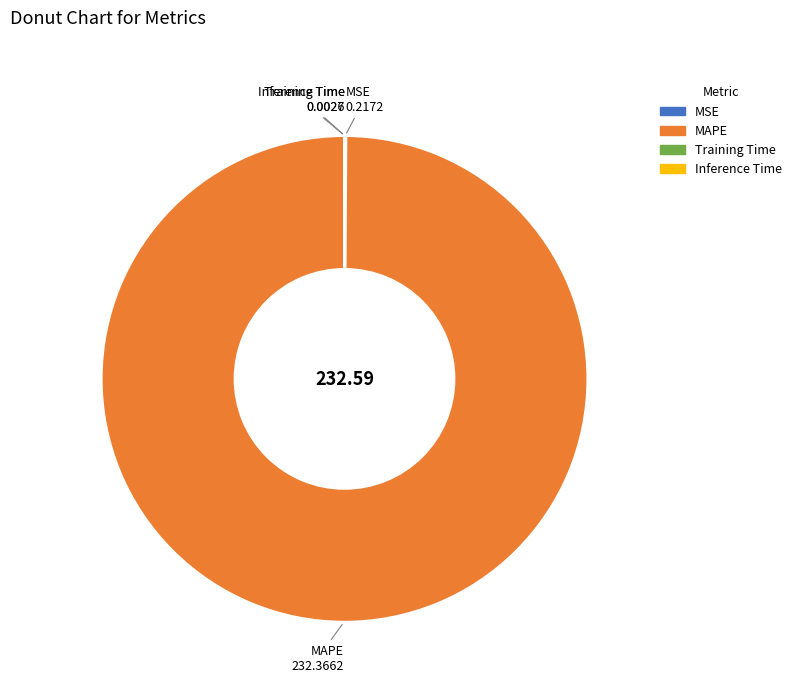

Which category accounts for the majority?

MAPE